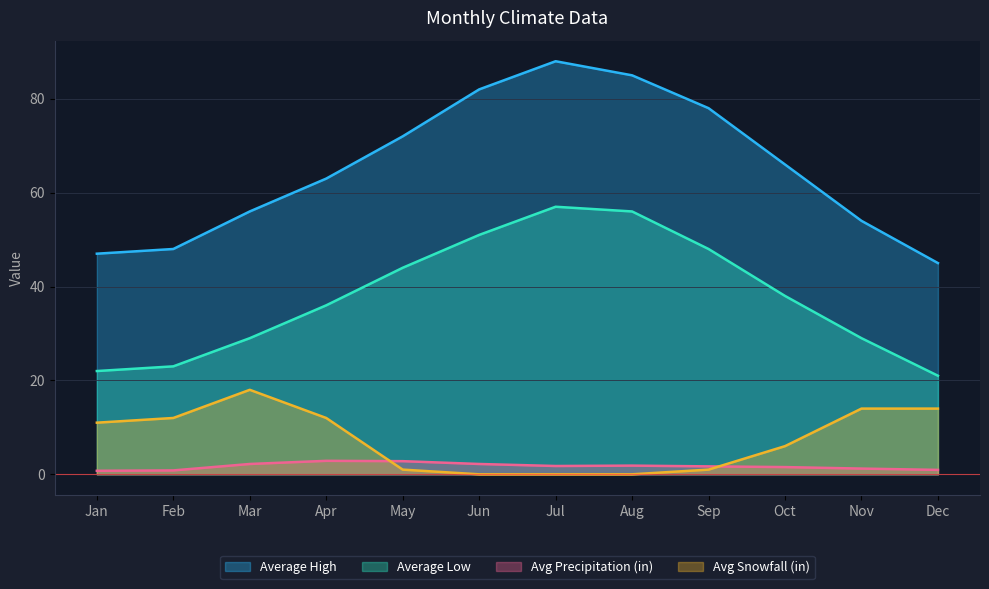

Does the chart have visible grid lines?

Yes